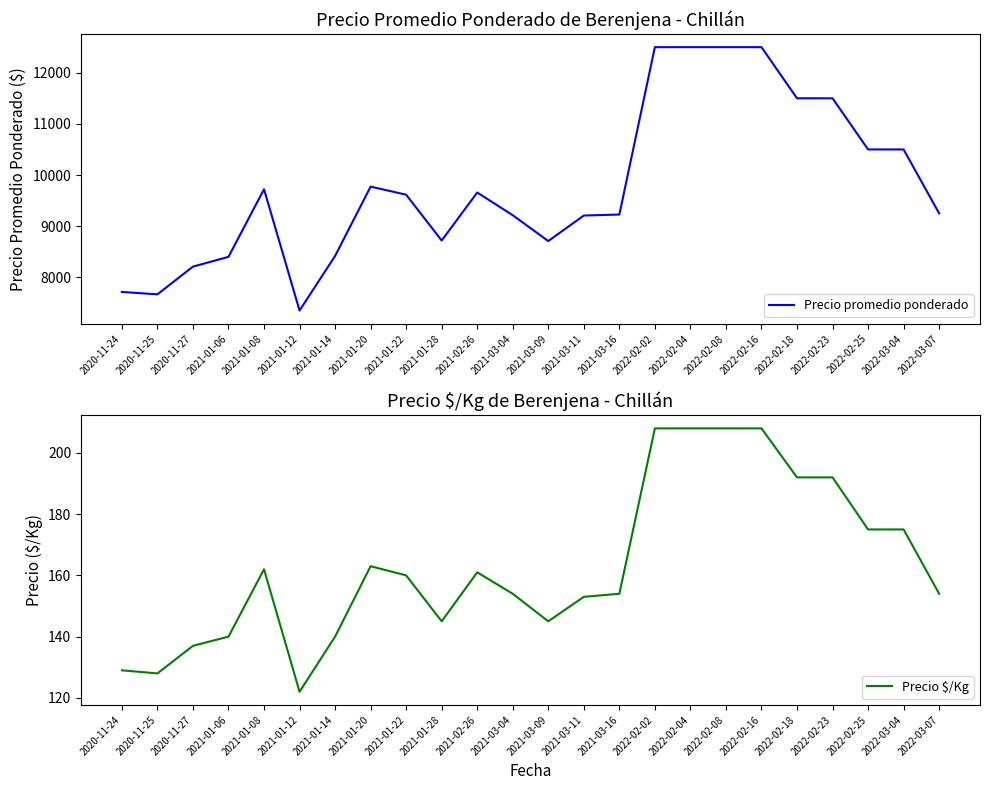

Between 2020-11-27 and 2022-02-04, which series saw the biggest shift?

Precio promedio ponderado